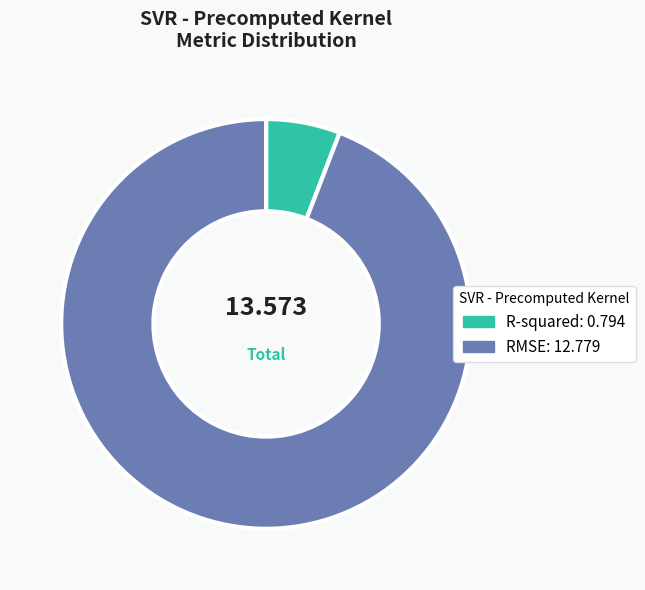

Count the number of slices in the pie.

2